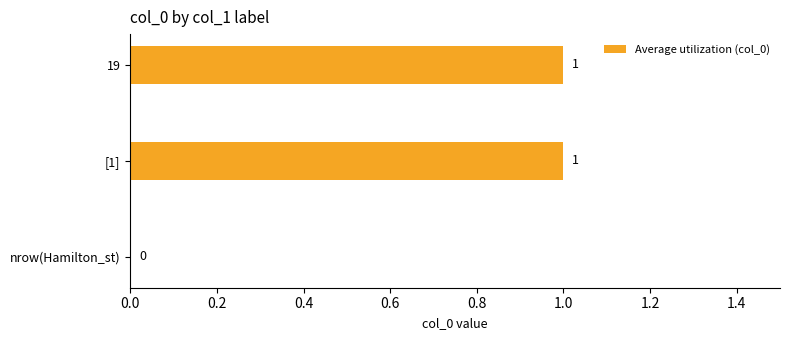

Does the chart contain stacked bars?

No